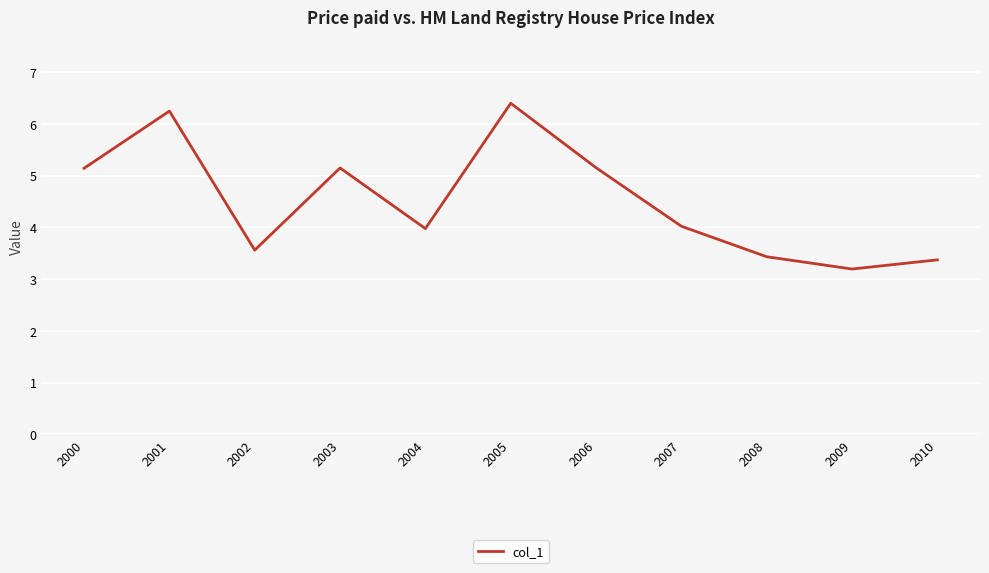

What is the sum of all values?

49.7